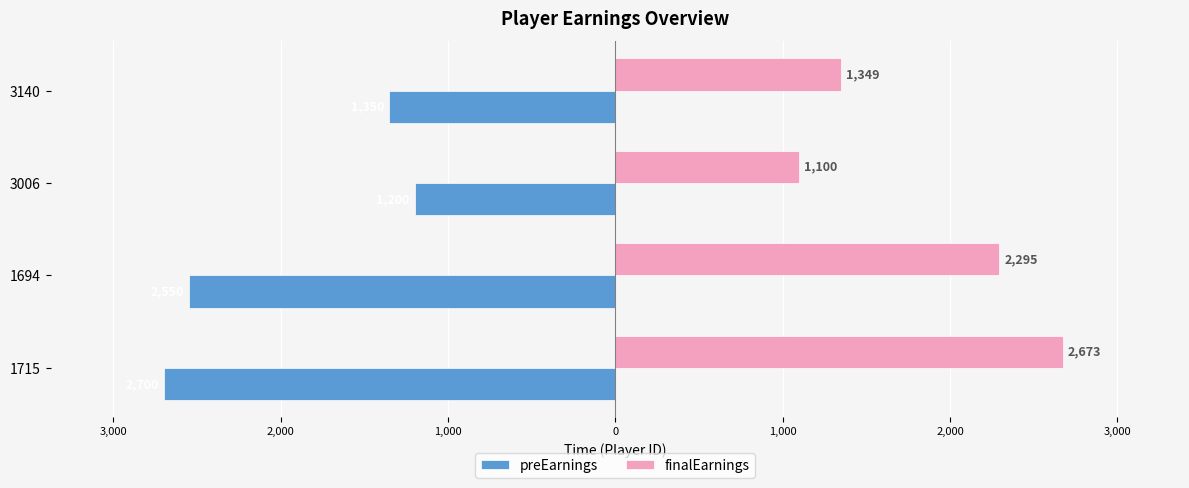

What are all the series names shown in the legend?

preEarnings, finalEarnings